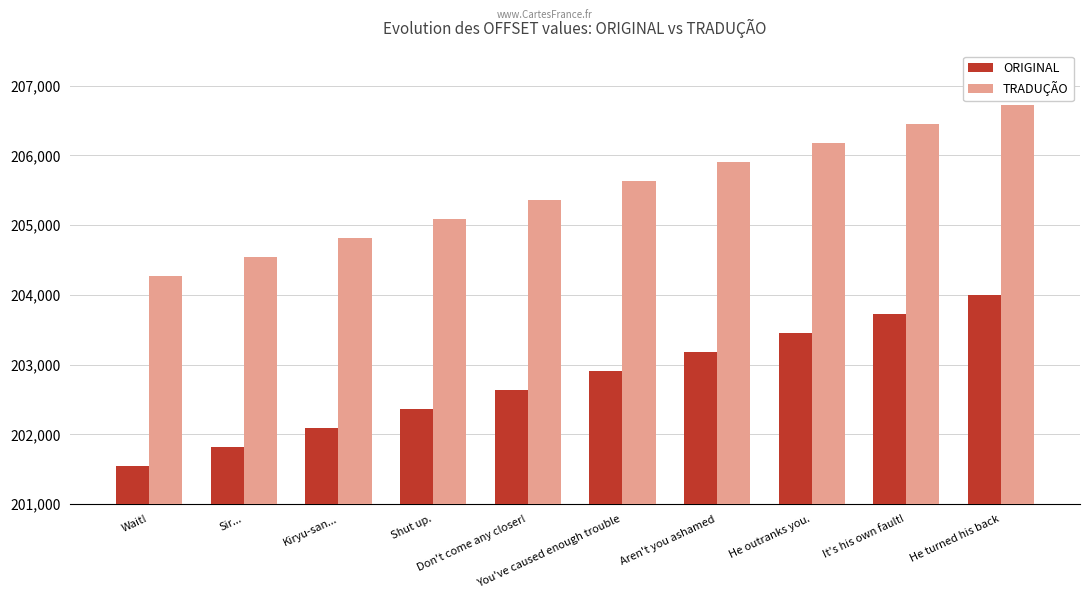

Is it true that ORIGINAL equals 344555 at Aren't you ashamed?

False